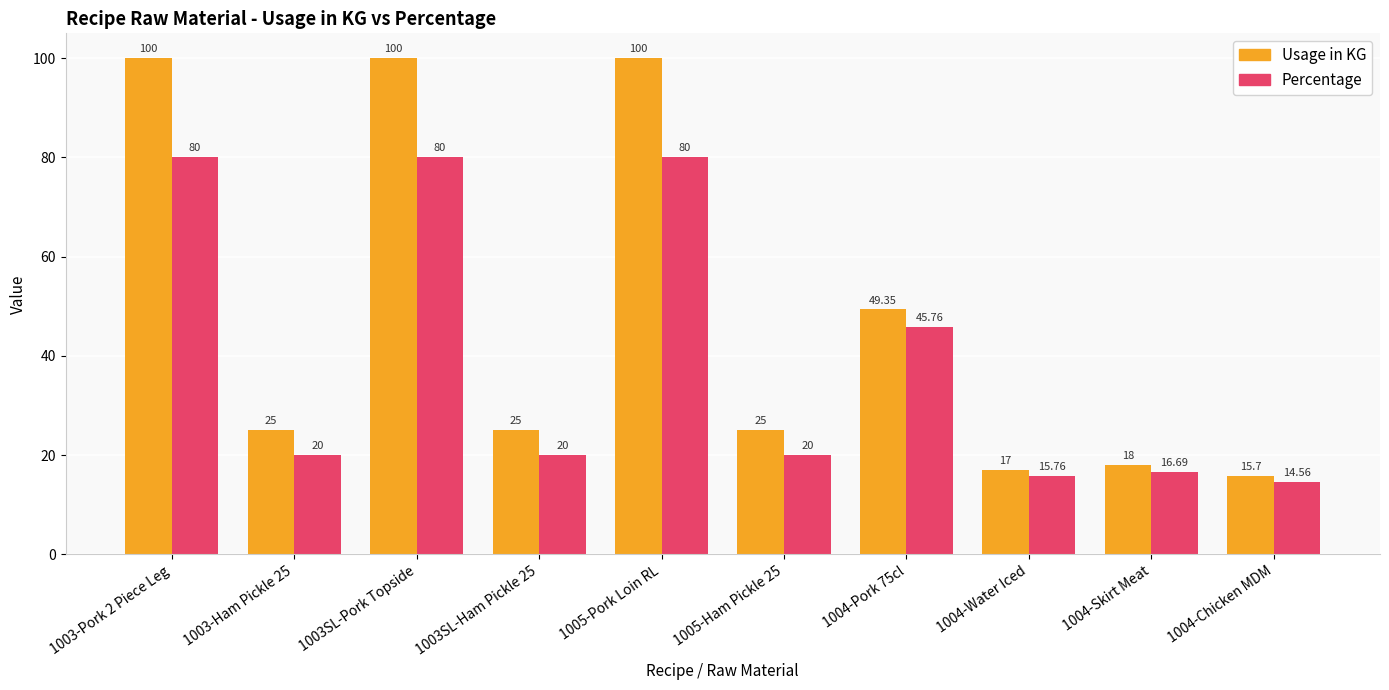

What is the difference between the maximum and minimum values in the Percentage series?

65.4